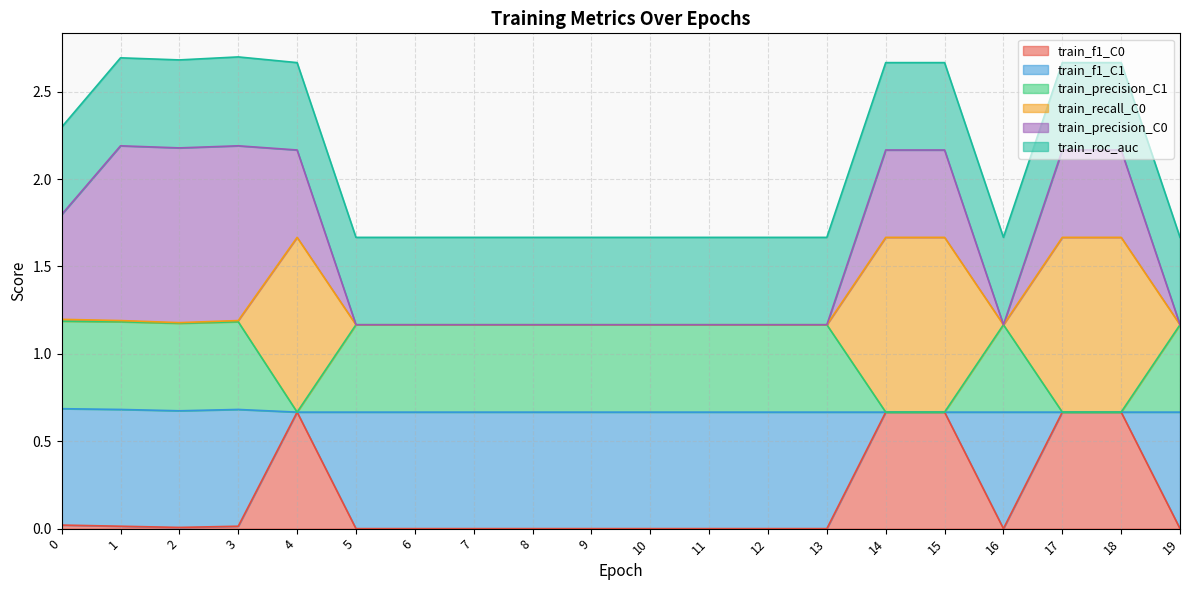

Between 6 and 18, which is larger?

18